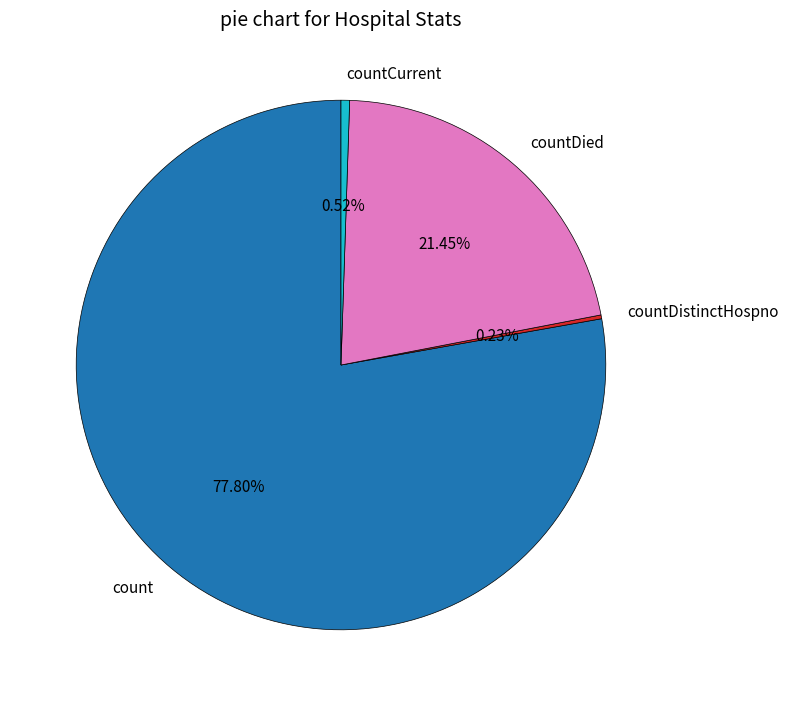

Do countCurrent and countDied together represent more than half of the pie?

No